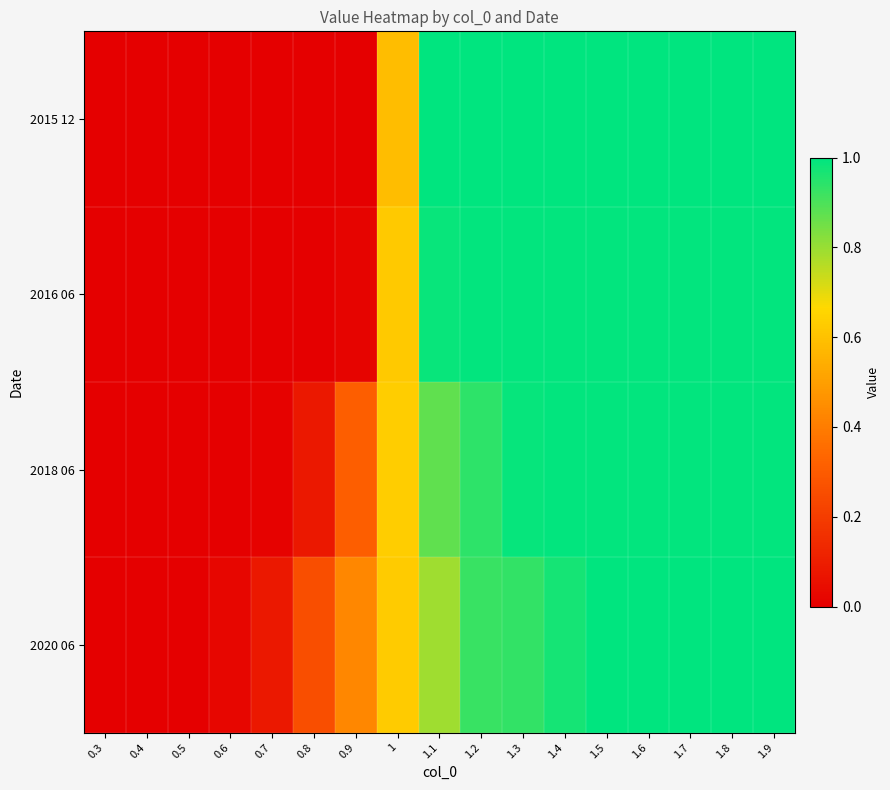

Reading left to right, what are all the values shown in this chart?

2015 12: 0.3=0.0	0.4=0.0	0.5=0.0	0.6=0.0	0.7=0.0	0.8=0.0	0.9=0.0	1=0.6	1.1=1.0	1.2=1.0	1.3=1.0	1.4=1.0	1.5=1.0	1.6=1.0	1.7=1.0	1.8=1.0	1.9=1.0
2016 06: 0.3=0.0	0.4=0.0	0.5=0.0	0.6=0.0	0.7=0.0	0.8=0.0	0.9=0.0	1=0.6	1.1=1.0	1.2=1.0	1.3=1.0	1.4=1.0	1.5=1.0	1.6=1.0	1.7=1.0	1.8=1.0	1.9=1.0
2018 06: 0.3=0.0	0.4=0.0	0.5=0.0	0.6=0.0	0.7=0.0	0.8=0.1	0.9=0.3	1=0.6	1.1=0.9	1.2=0.9	1.3=1.0	1.4=1.0	1.5=1.0	1.6=1.0	1.7=1.0	1.8=1.0	1.9=1.0
2020 06: 0.3=0.0	0.4=0.0	0.5=0.0	0.6=0.0	0.7=0.1	0.8=0.3	0.9=0.4	1=0.6	1.1=0.8	1.2=0.9	1.3=0.9	1.4=1.0	1.5=1.0	1.6=1.0	1.7=1.0	1.8=1.0	1.9=1.0